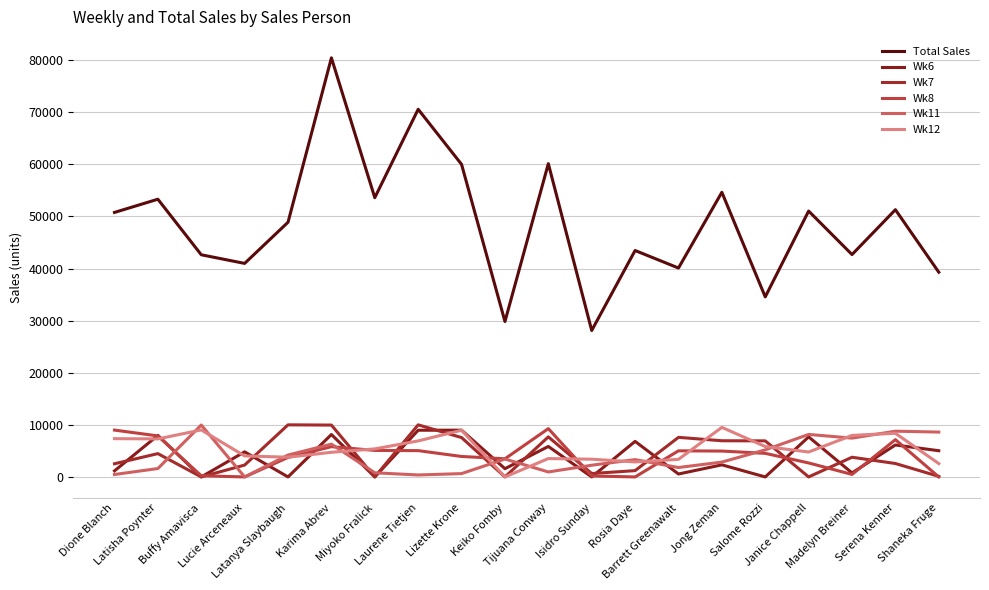

Reading right to left, list all the values displayed in this chart.

Total Sales: 39298	51296	42685	51035	34562	54638	40101	43462	28111	60133	29834	59995	70572	53602	80445	48889	40987	42644	53309	50772
Wk6: 5032	6133	774	7688	0	2321	562	6823	0	5852	1584	8977	8963	0	8144	0	4818	0	7973	1163
Wk7: 108	2578	3780	0	6921	6944	7599	1209	654	7690	0	7557	10000	0	9954	9999	2279	0	4476	2529
Wk8: 0	7157	483	2683	4527	4965	5011	0	181	9272	3483	3928	5049	5088	5812	3744	0	222	7873	8991
Wk11: 8609	8783	7450	8161	5196	2850	1808	3324	2247	958	3437	640	378	794	6295	4202	0	9966	1612	466
Wk12: 2564	8378	7975	4786	5836	9512	3375	2880	3403	3525	0	8968	6915	5383	4730	3787	4027	9022	7301	7347